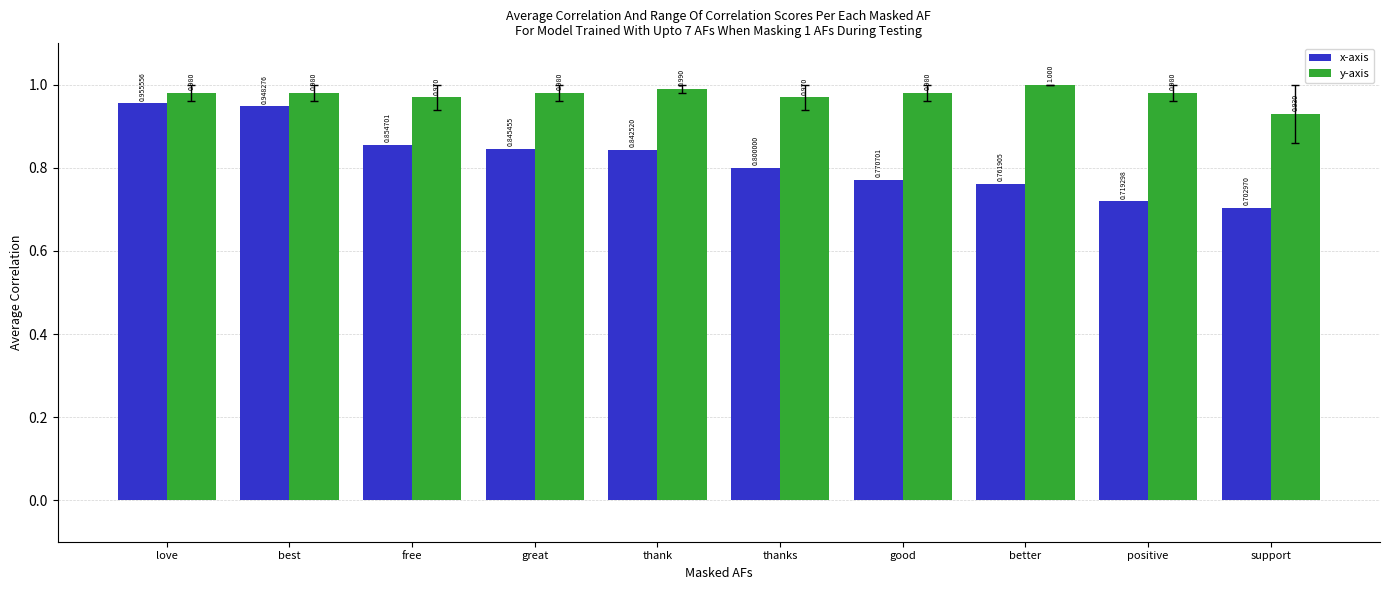

What is the difference between the x-axis values at free and thanks?

0.1